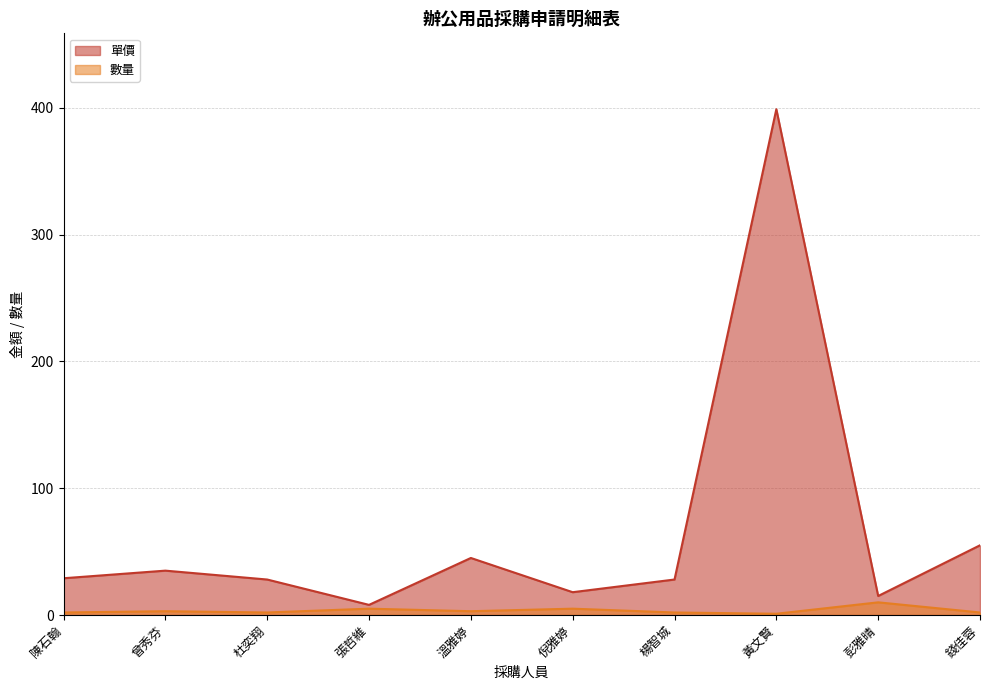

What is the total value across all series at 陳石翰?

31